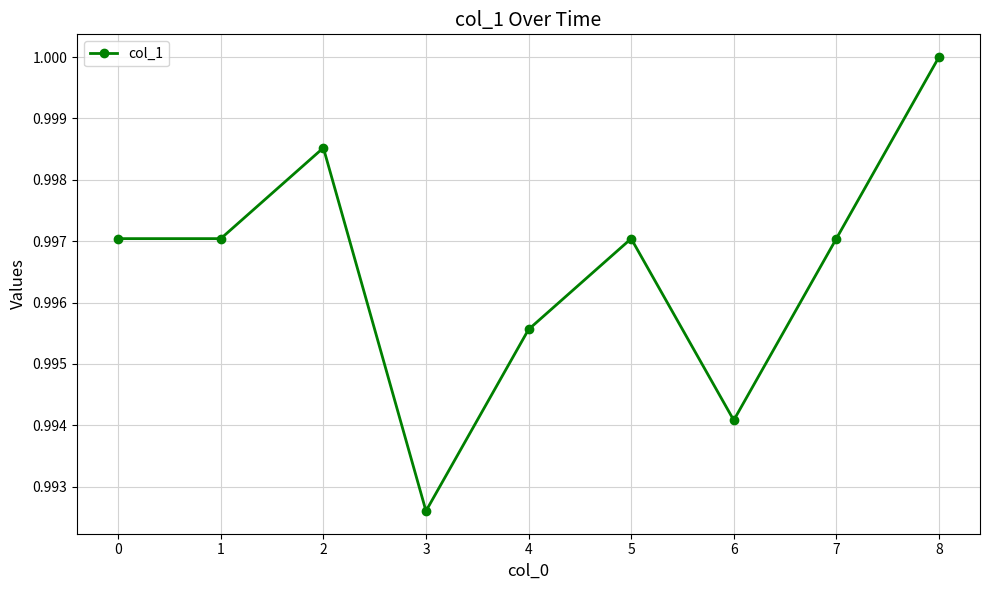

At which category does the chart reach its minimum across all series?

3